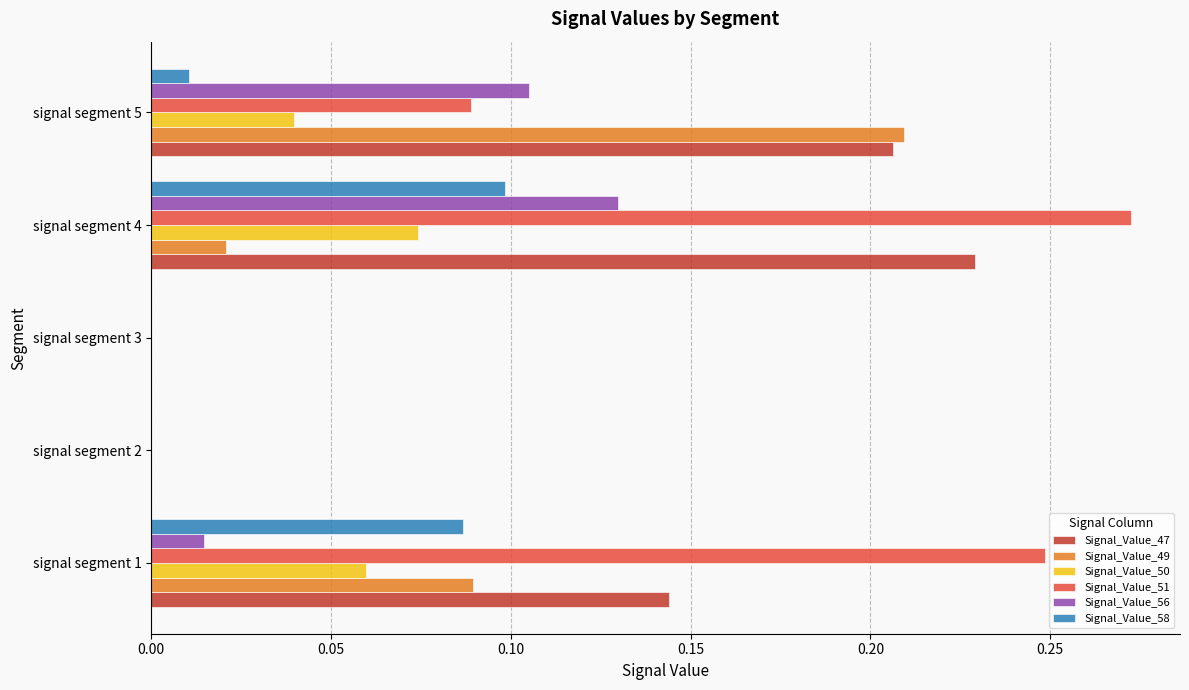

The value of Signal_Value_56 at signal segment 1 is 0.0. True or false?

True